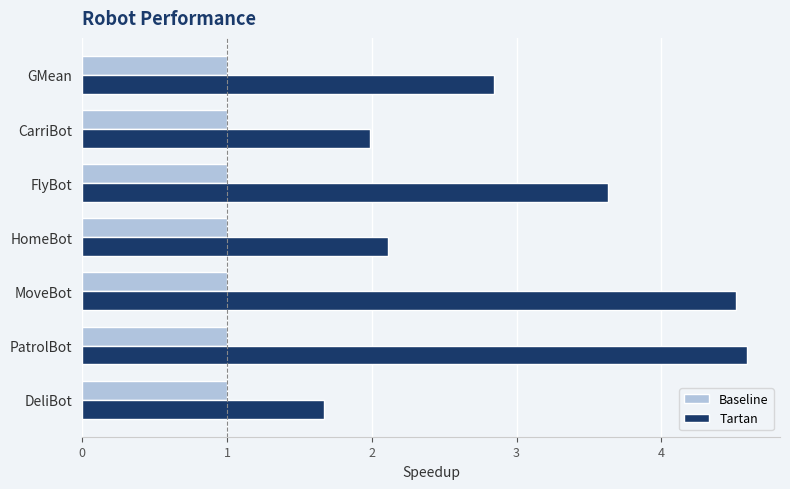

What are all the series names shown in the legend?

Baseline, Tartan